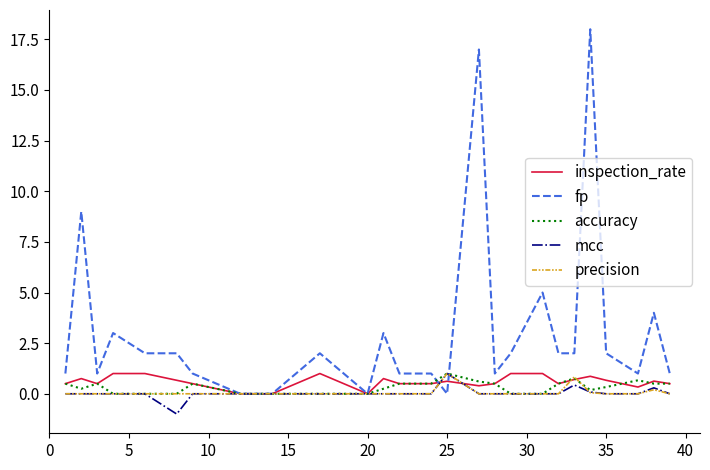

After their last crossing, which series has the higher values: inspection_rate or precision?

inspection_rate